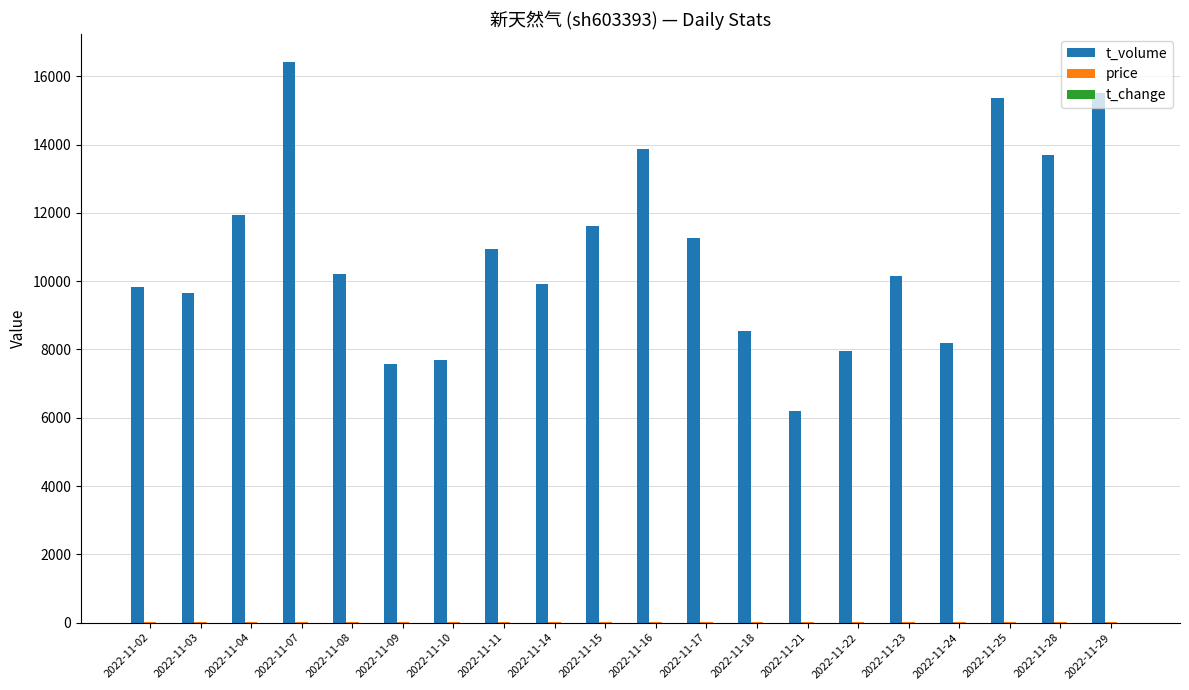

True or false: t_volume has a value of 6779.1 at 2022-11-07.

False